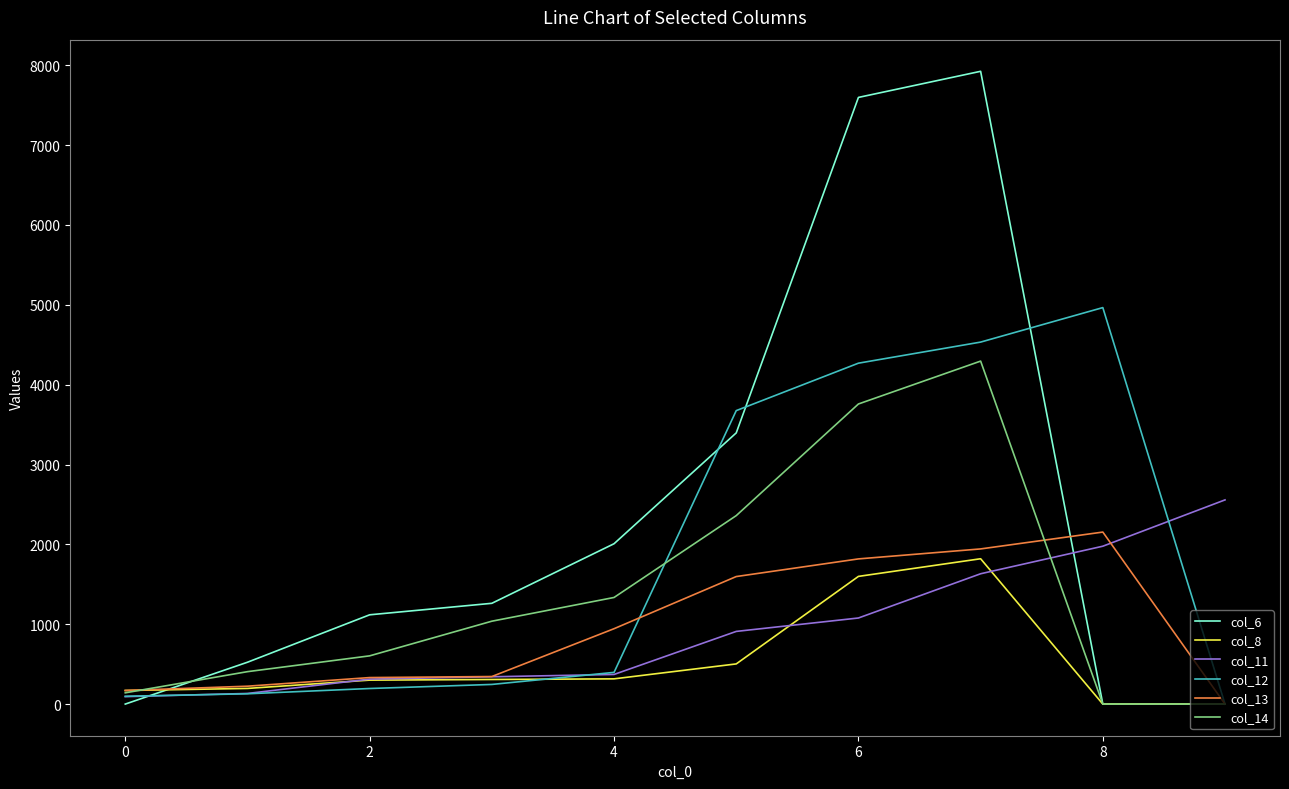

True or false: col_12 has more than 2 interior local peaks.

False